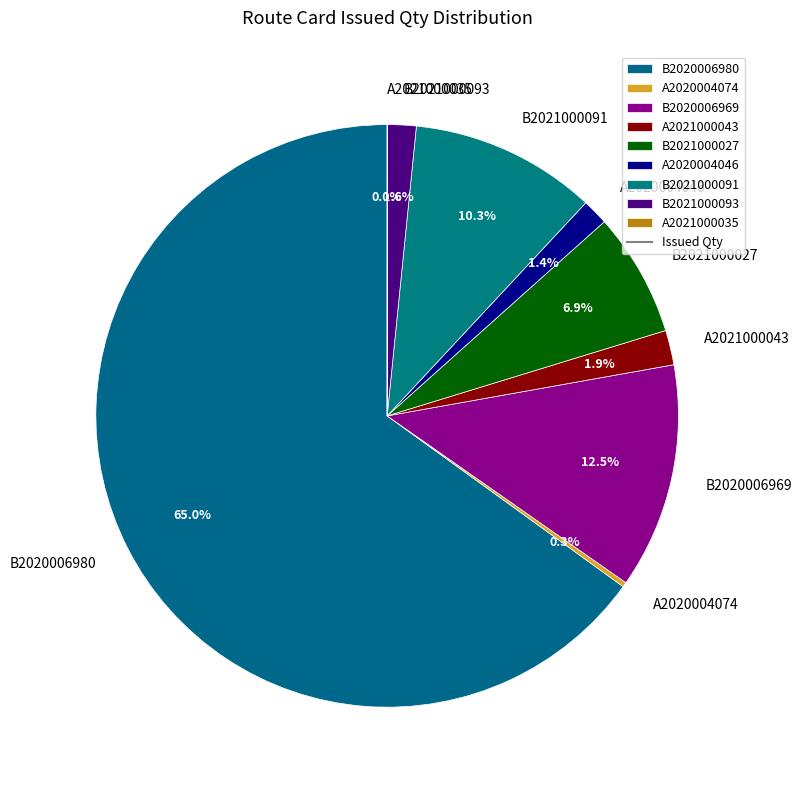

Between B2021000091 and B2020006980, which is larger?

B2020006980